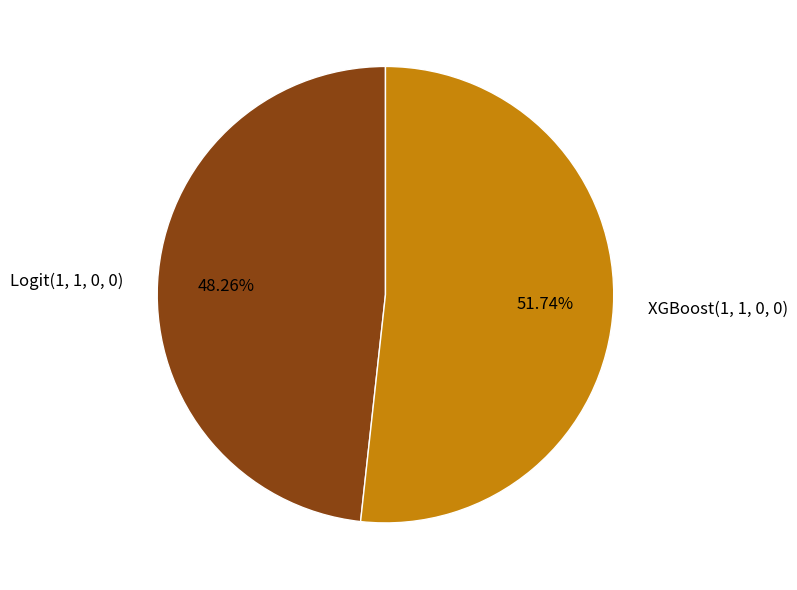

Count the number of slices in the pie.

2